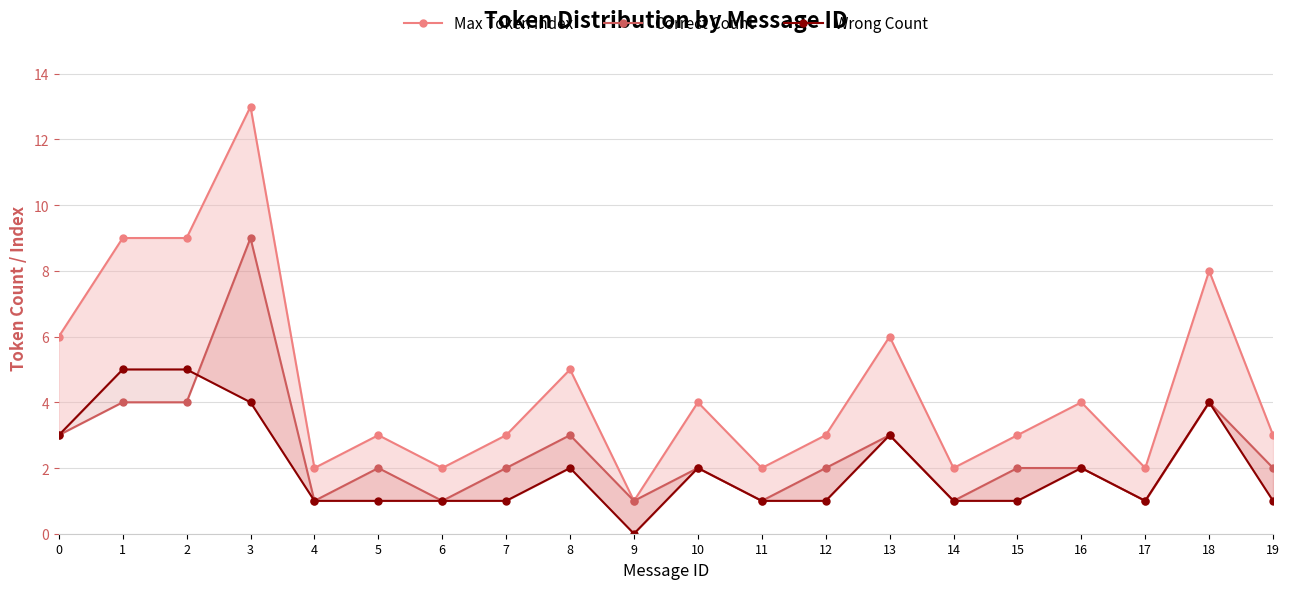

Rank the categories by Max Token Index value from lowest to highest.

9, 4, 6, 11, 14, 17, 5, 7, 12, 15, 19, 10, 16, 8, 0, 13, 18, 1, 2, 3